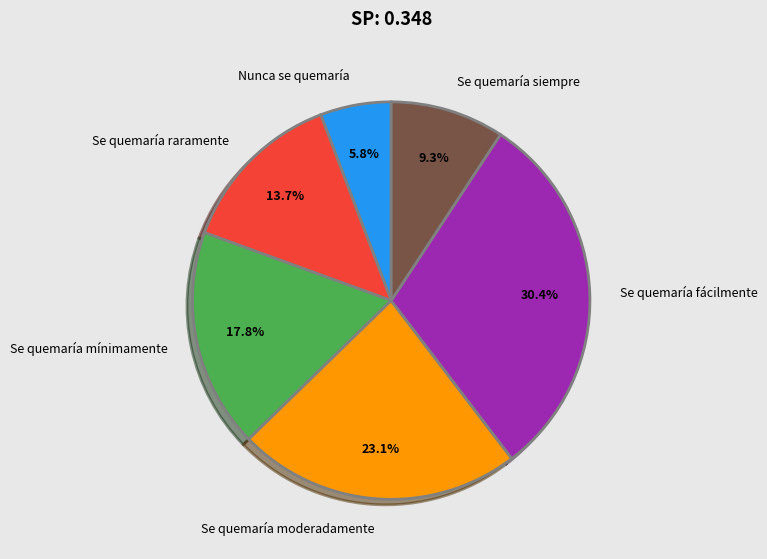

To the nearest percent, what is the difference between the largest and smallest slice percentages?

25%